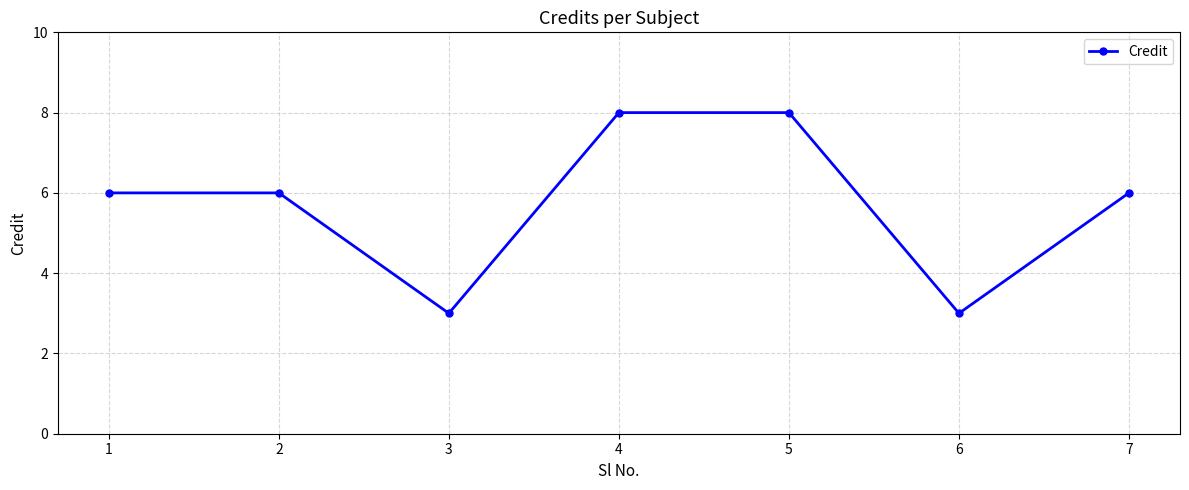

What is the greatest value displayed?

8